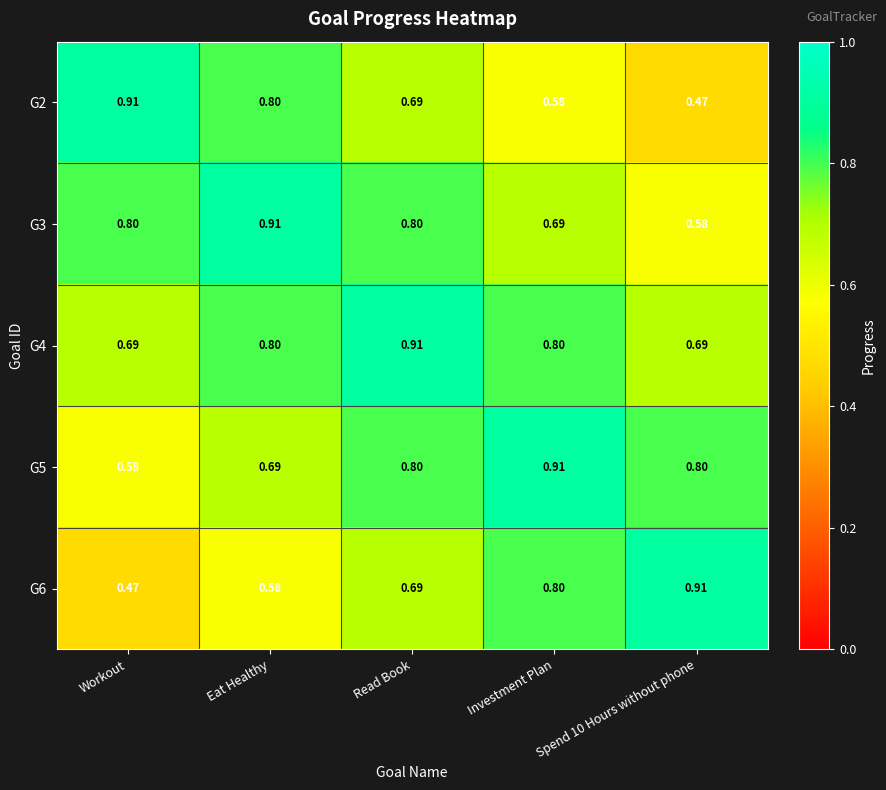

Is the value of G4 at Investment Plan greater than the value of G6 at Read Book?

Yes